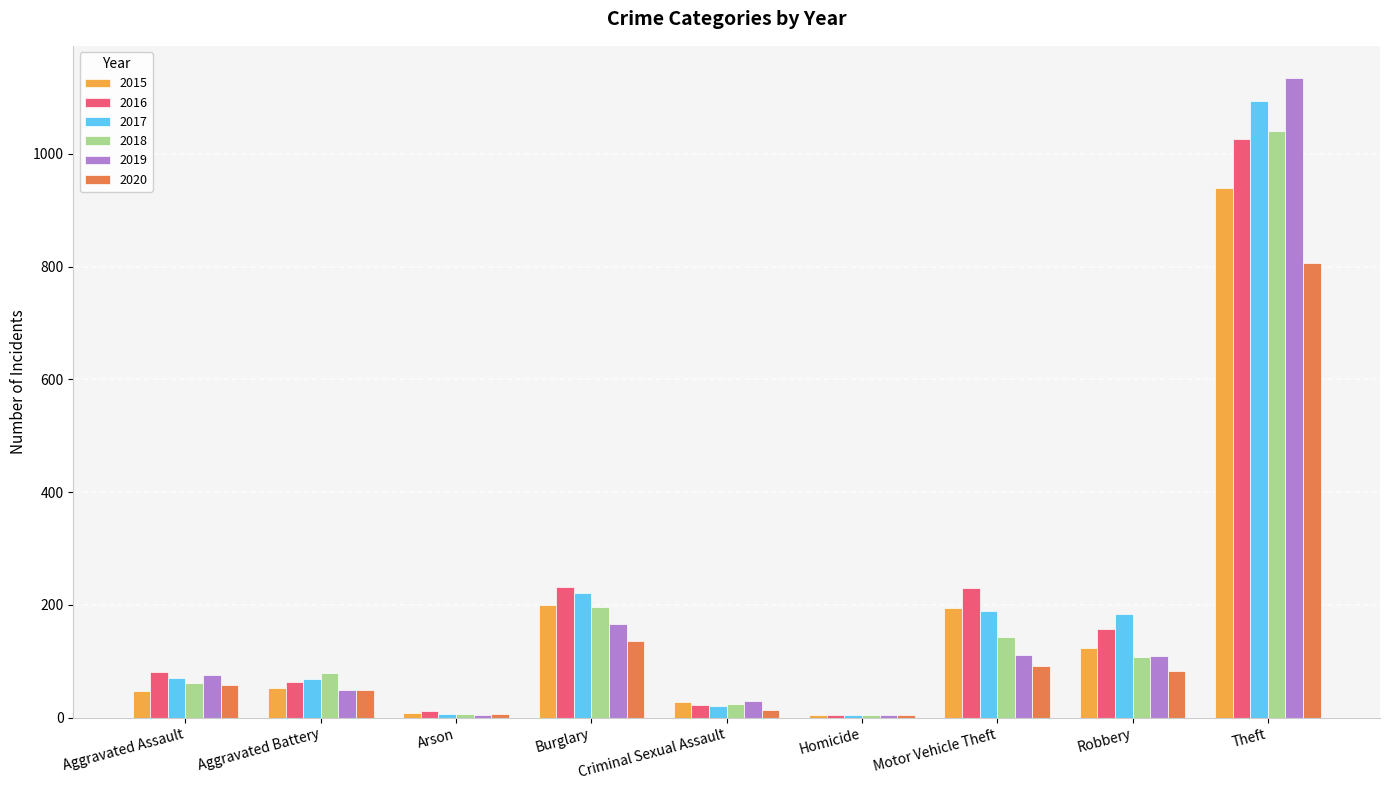

Is the value of 2015 at Burglary greater than the value of 2019 at Homicide?

Yes